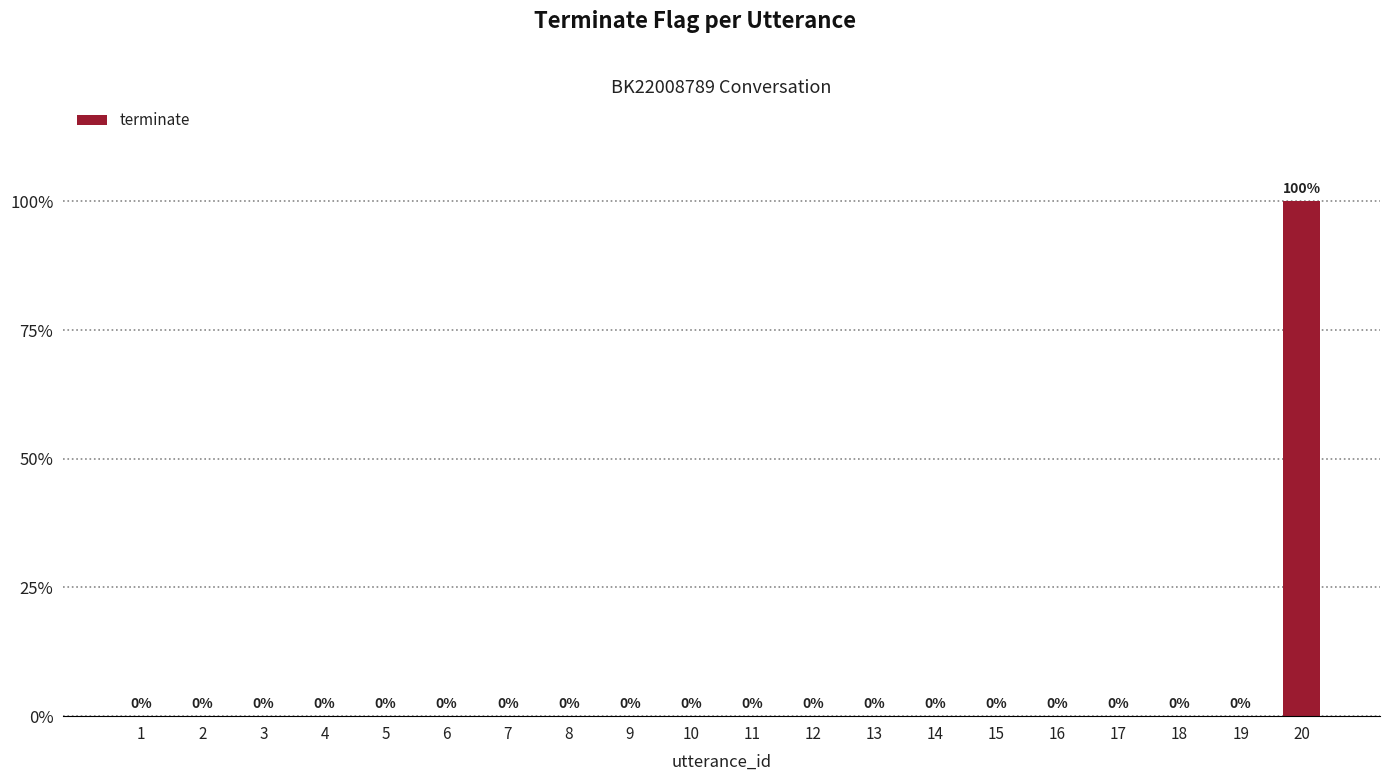

At which category does the chart reach its peak across all series?

20